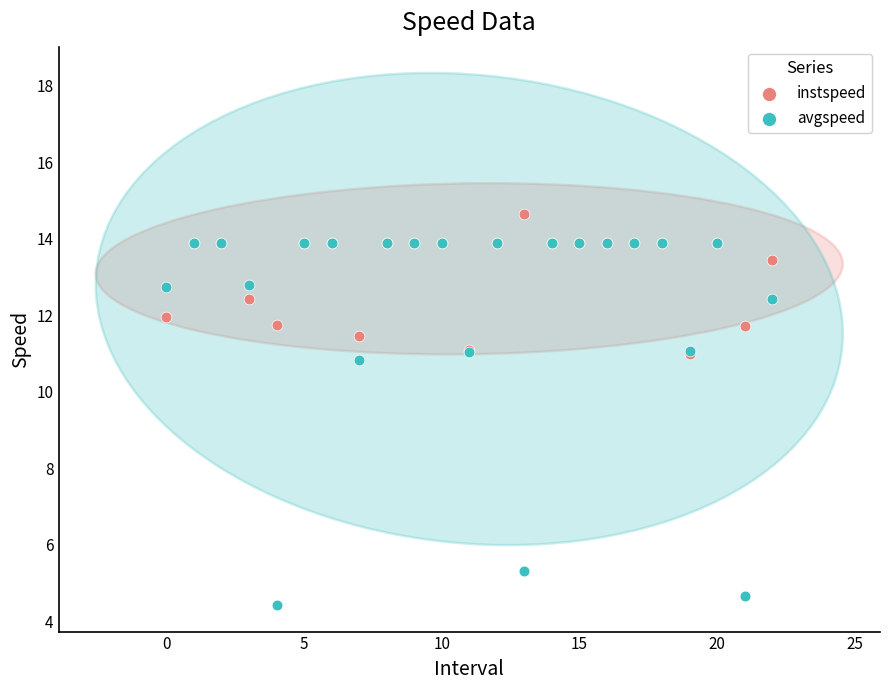

Which series reaches the maximum Y coordinate?

instspeed